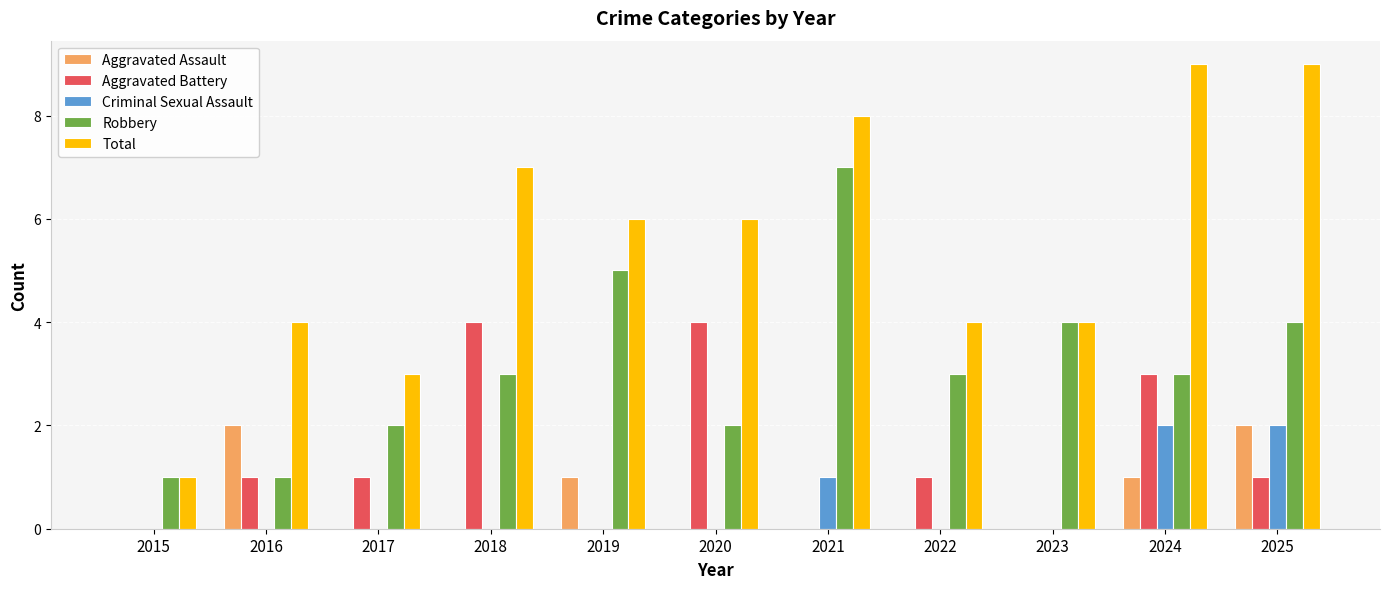

What is the sum of the Aggravated Battery values at 2023 and 2017?

1